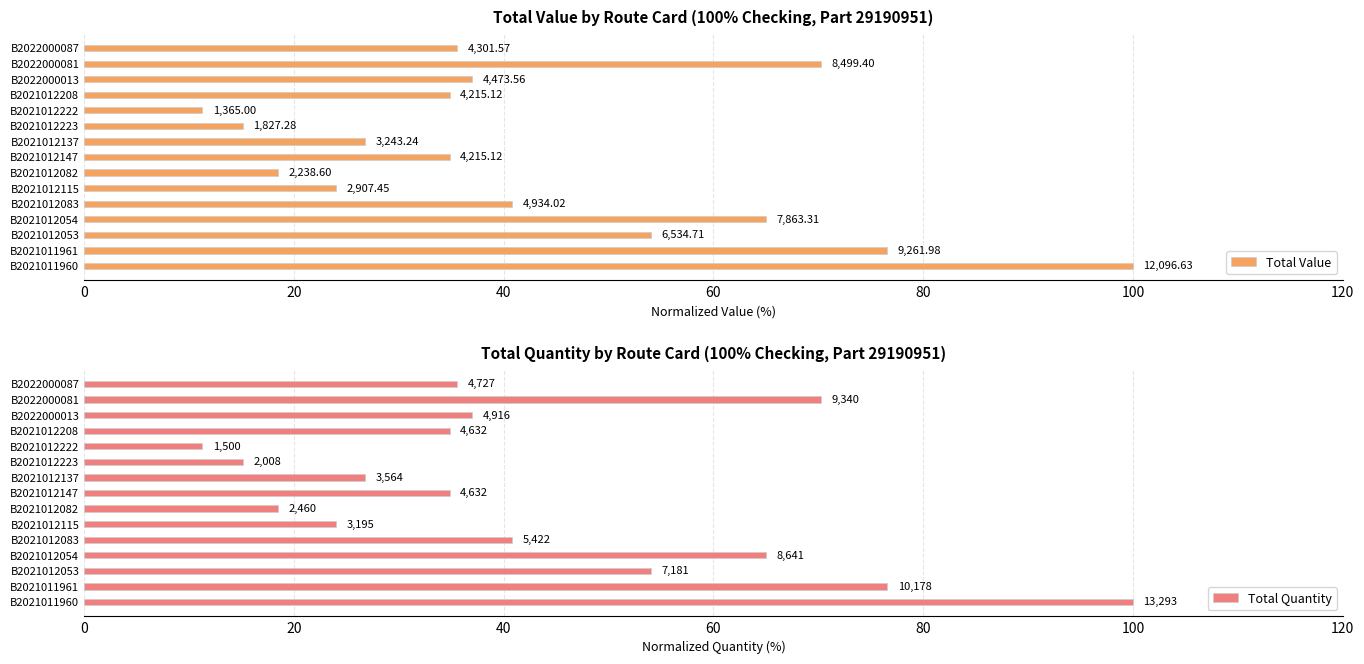

How many bars are there in total?

30